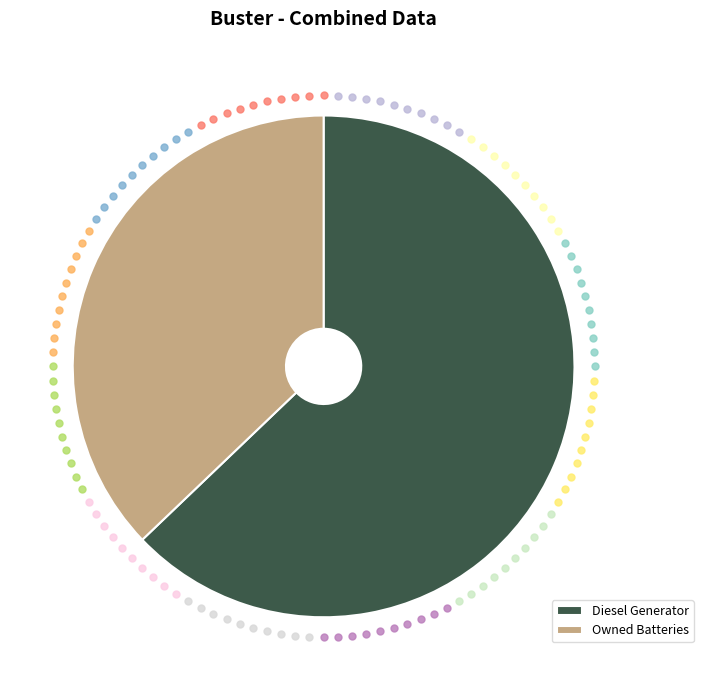

The Owned Batteries slice represents 37% of the pie. True or false?

True